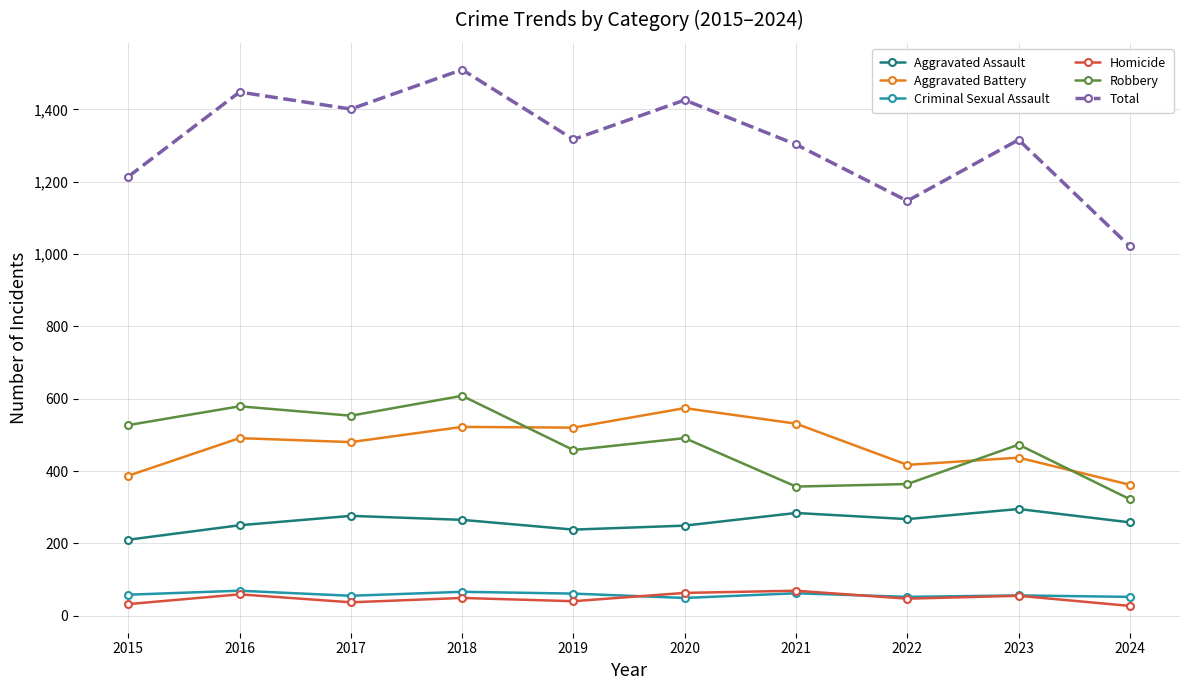

True or false: Homicide and Total intersect in this chart.

False